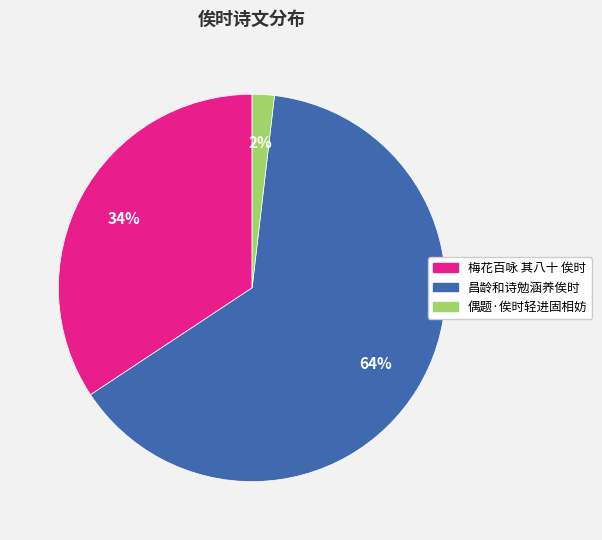

To the nearest percent, what is the combined percentage of 偶题·俟时轻进固相妨 and 梅花百咏 其八十 俟时?

36%